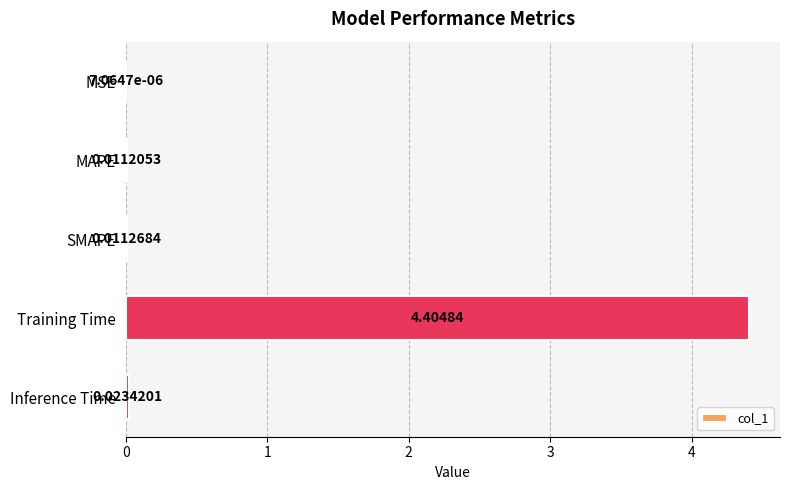

What is the sum of all values?

4.5